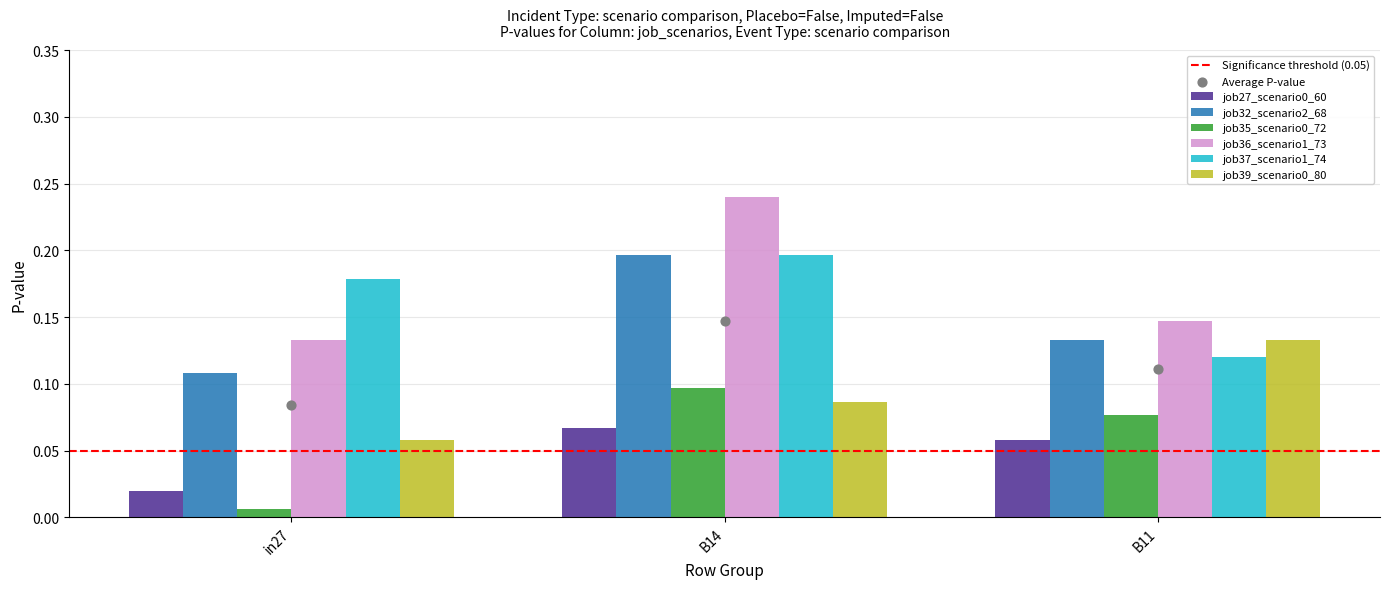

What are all the series names shown in the legend?

job27_scenario0_60, job32_scenario2_68, job35_scenario0_72, job36_scenario1_73, job37_scenario1_74, job39_scenario0_80